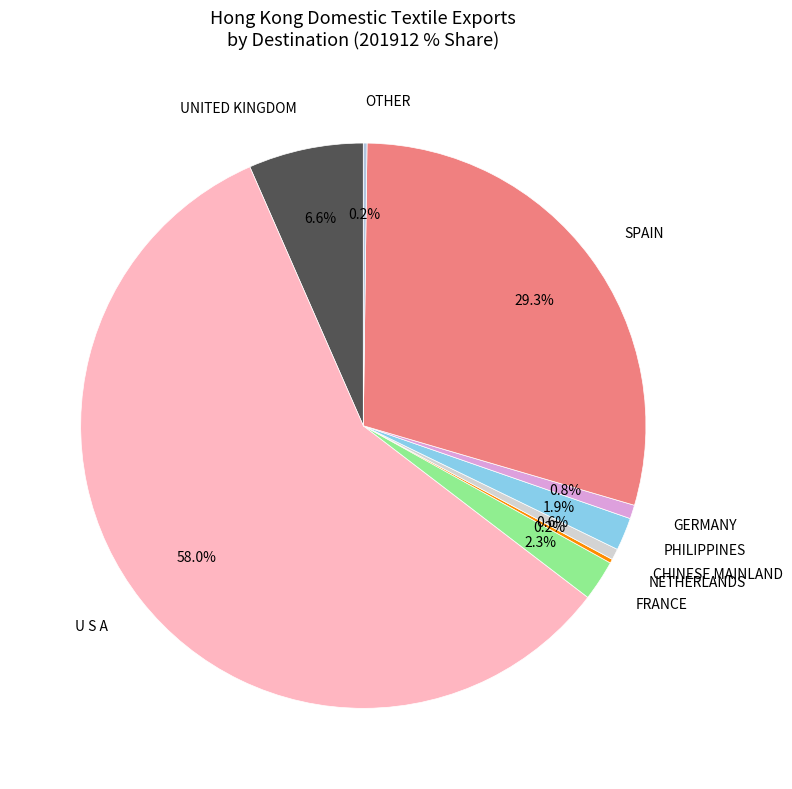

To the nearest percent, what is the combined percentage of CHINESE MAINLAND and UNITED KINGDOM?

7%